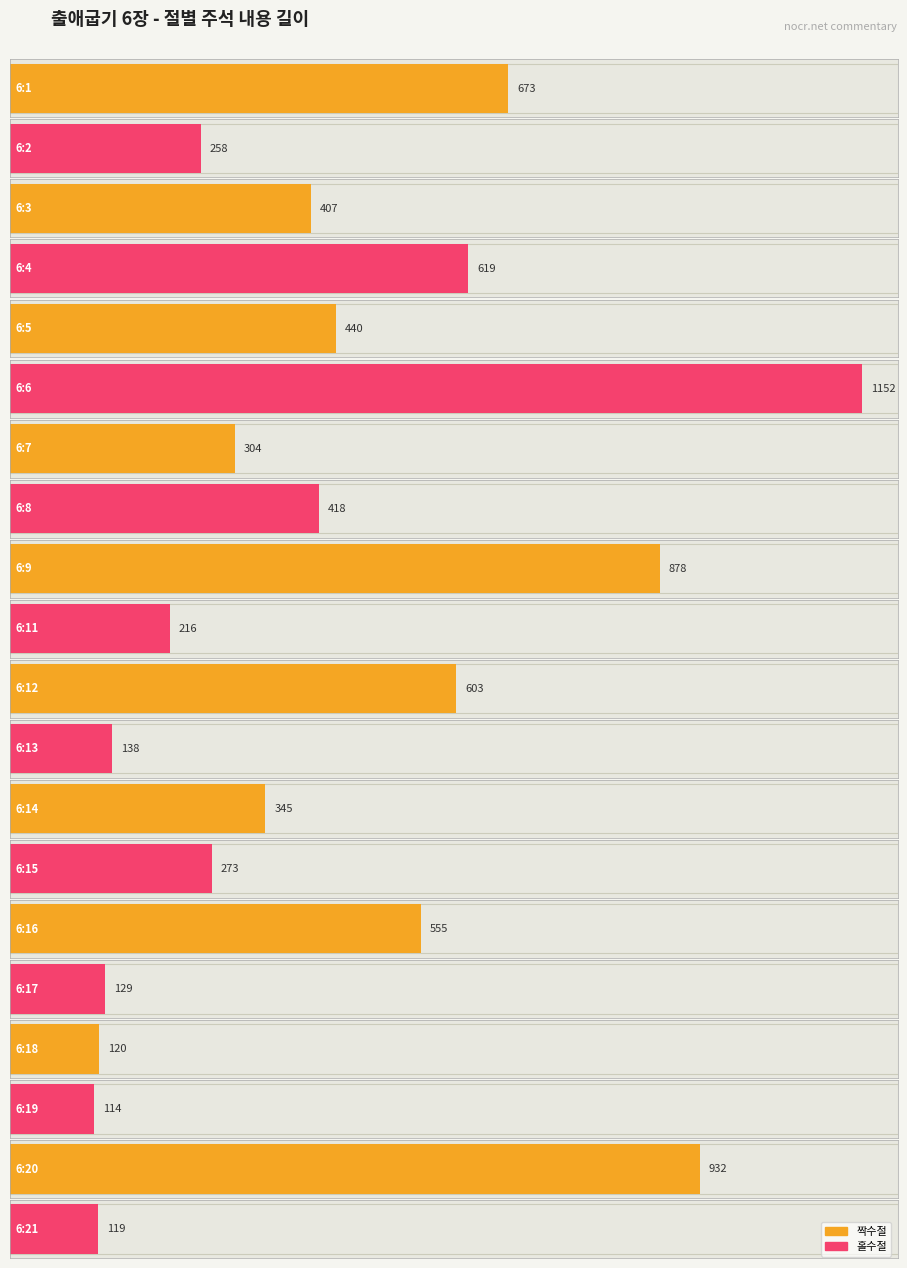

What is the change in value from 6:9 to 6:18?

-758